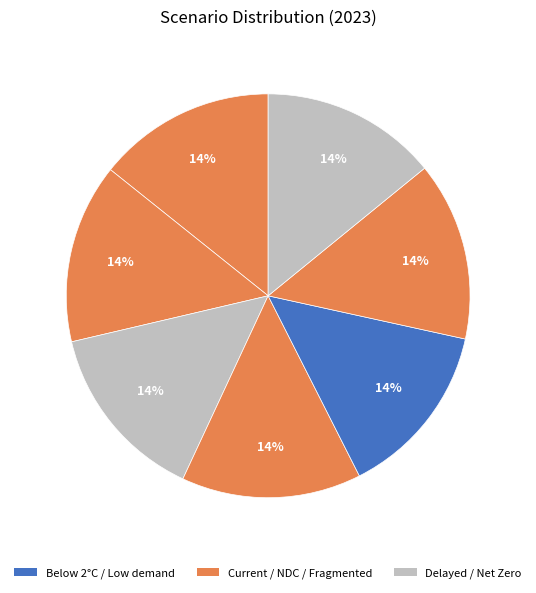

Which slice is the smallest?

Low demand